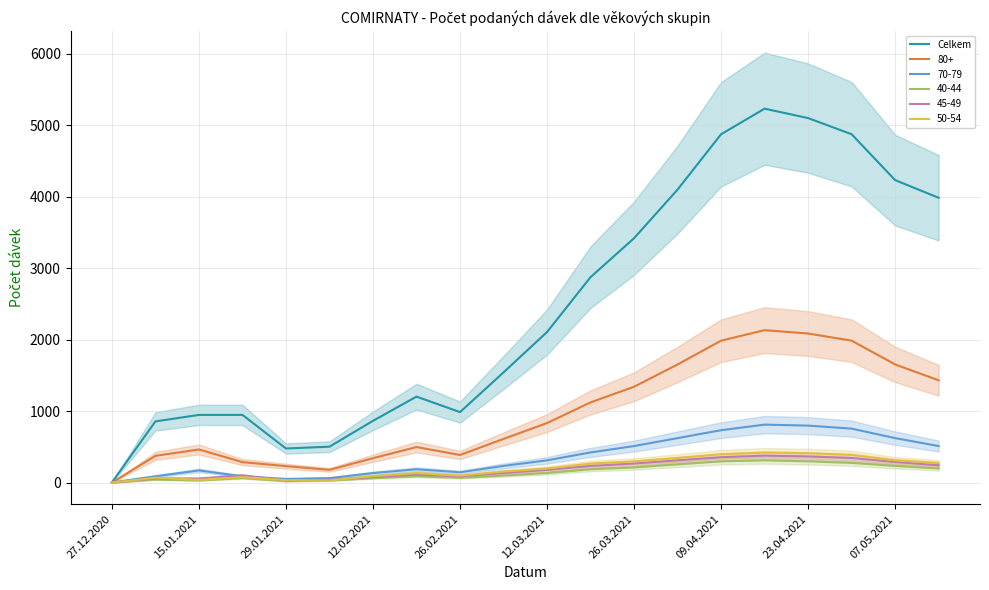

Is it true that 80+ equals 2325 at 07.05.2021?

False